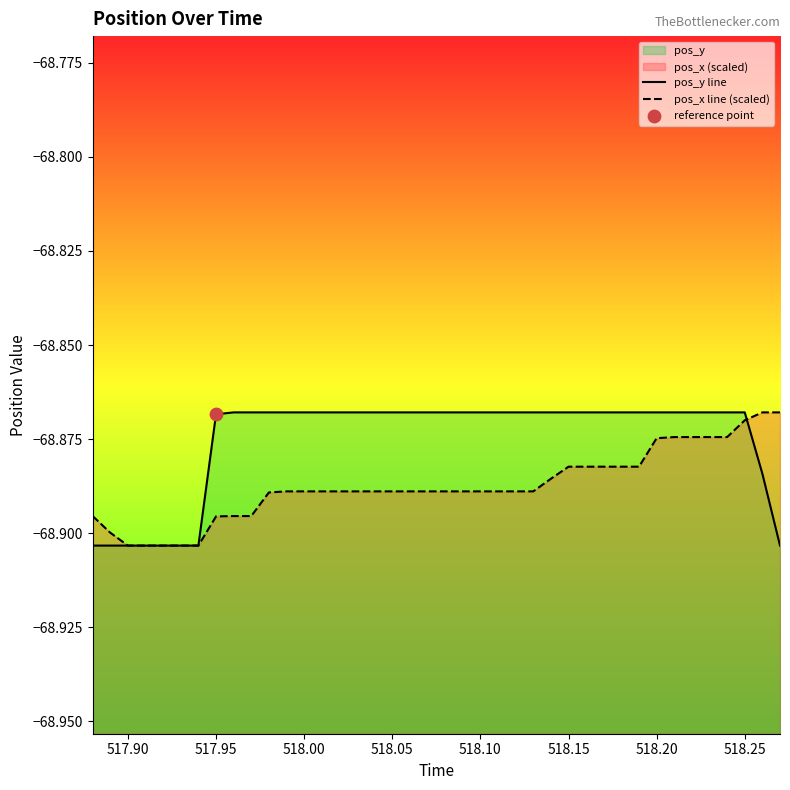

At which category is the sum across all series the highest?

518.25